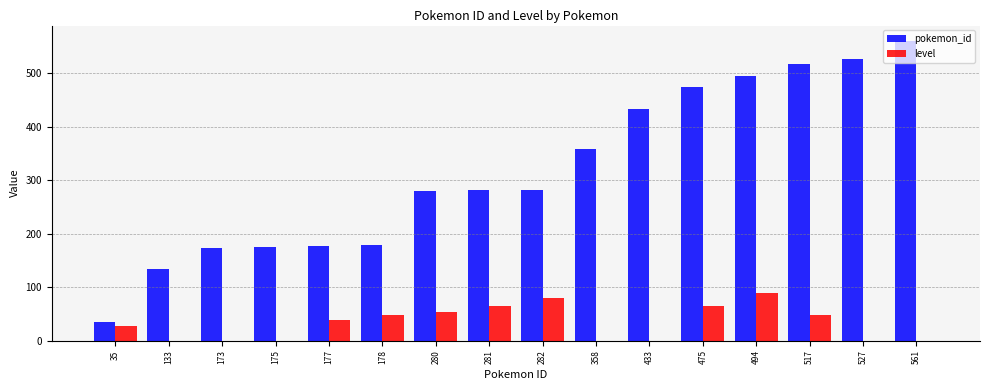

Is it true that level equals 47 at 178?

True